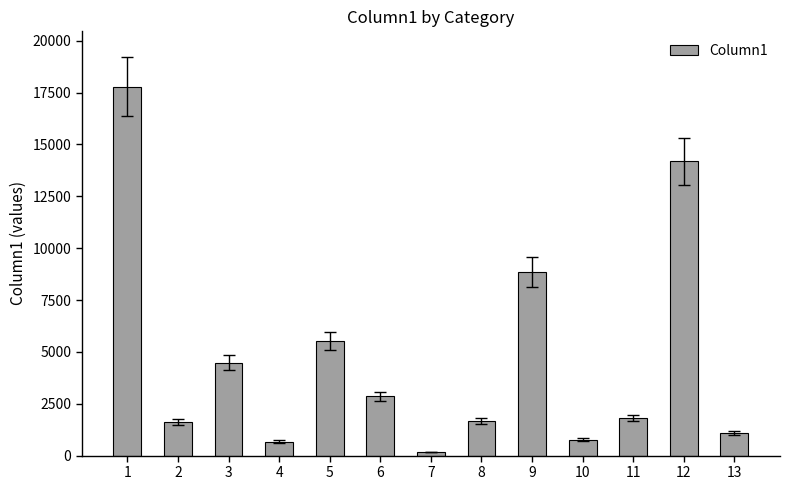

What is the maximum value shown in the chart?

17784.4